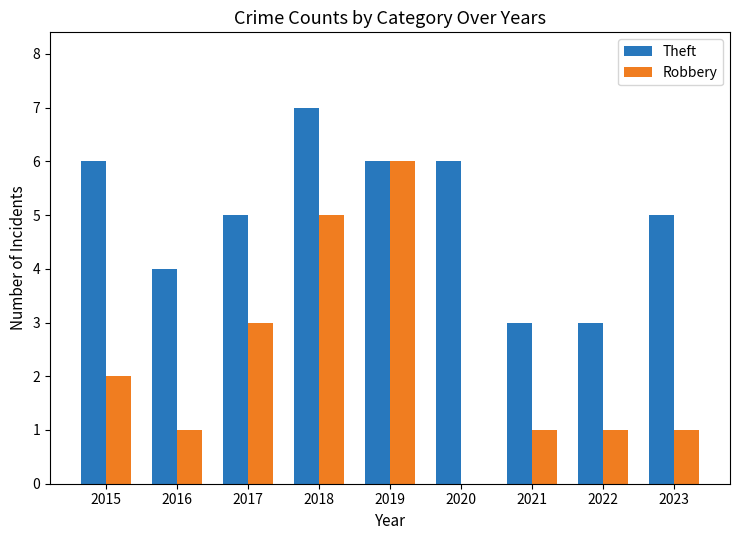

What is the sum of the Robbery values at 2017 and 2019?

9